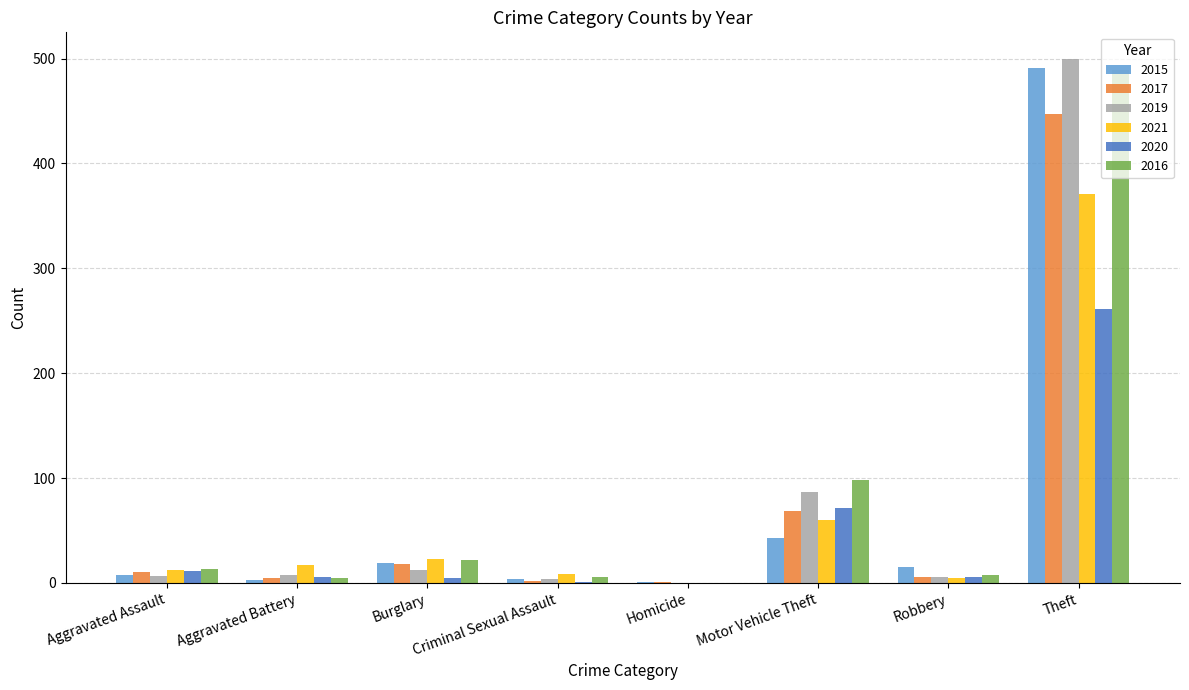

Read the 2015 value at Aggravated Assault.

8